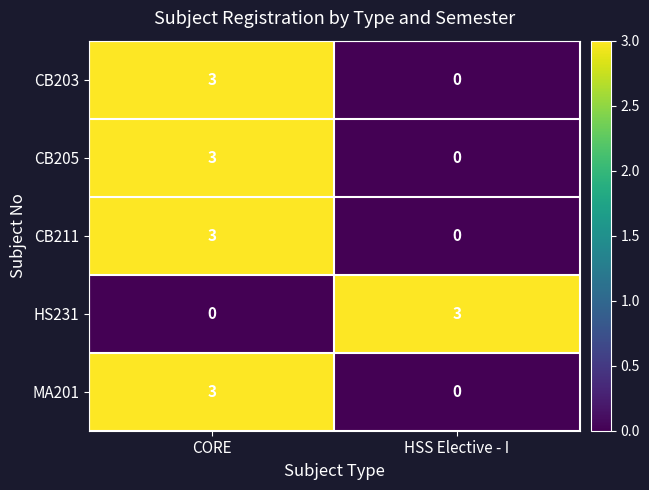

True or false: CB211 has a value of 2 at CORE.

False